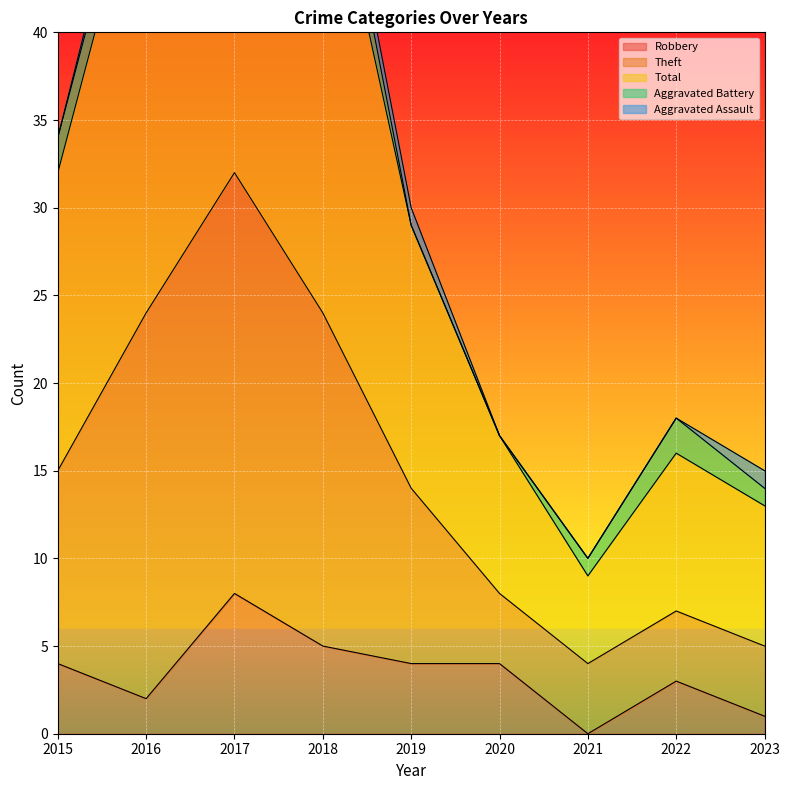

True or false: Robbery and Total intersect in this chart.

False